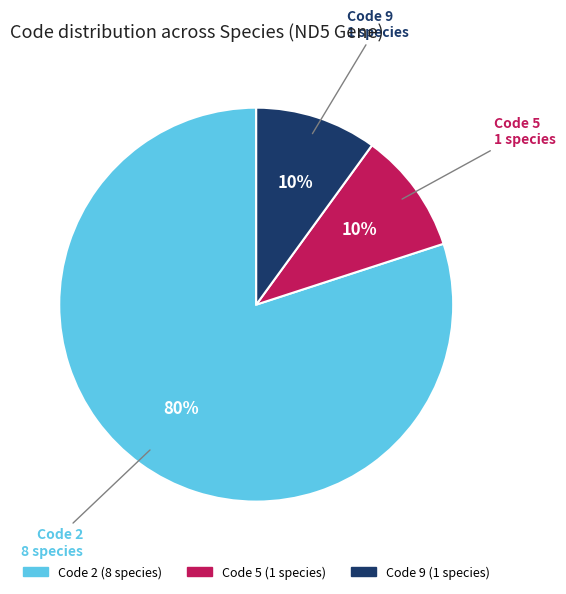

Count the number of slices in the pie.

3